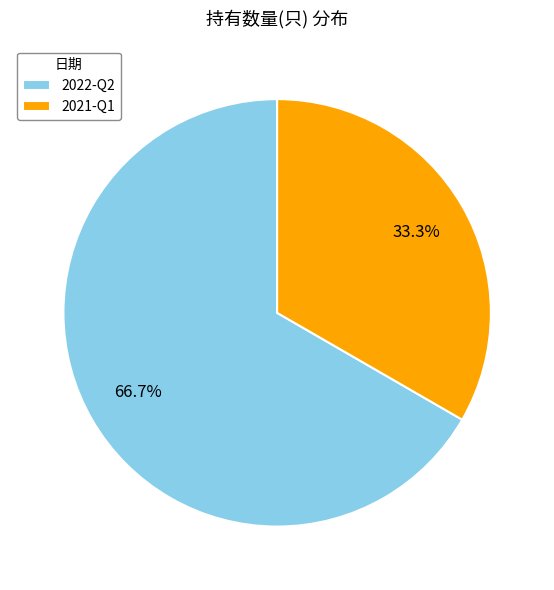

How many slices are in this pie chart?

2